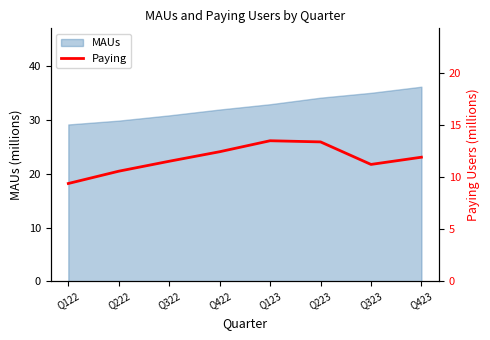

The value of MAUs at Q323 is 35.1. True or false?

True